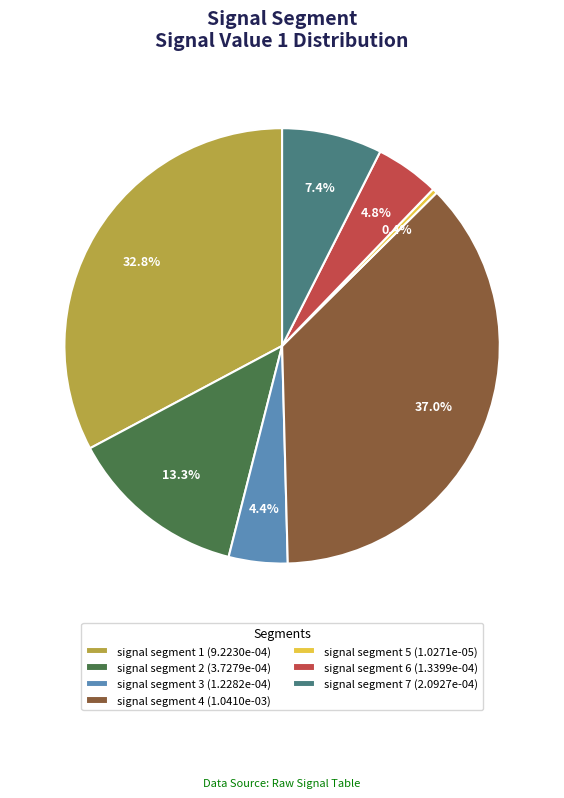

Is signal segment 2 the majority of the pie?

No